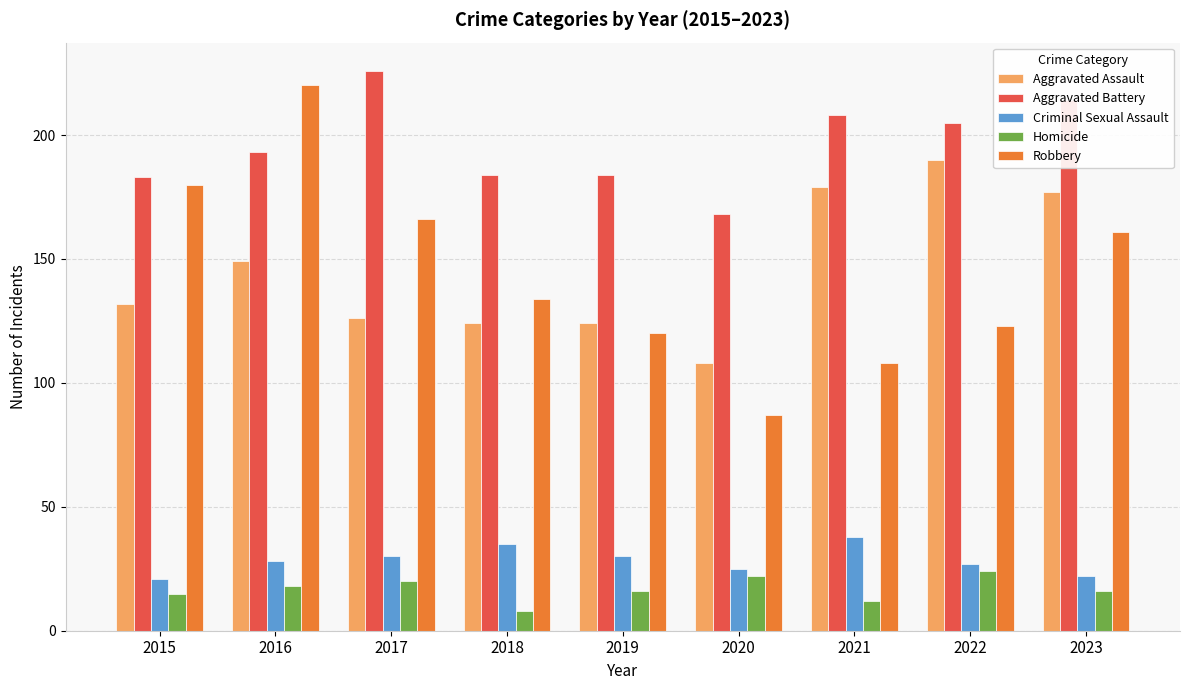

What is the sum of the Robbery values at 2015 and 2018?

314